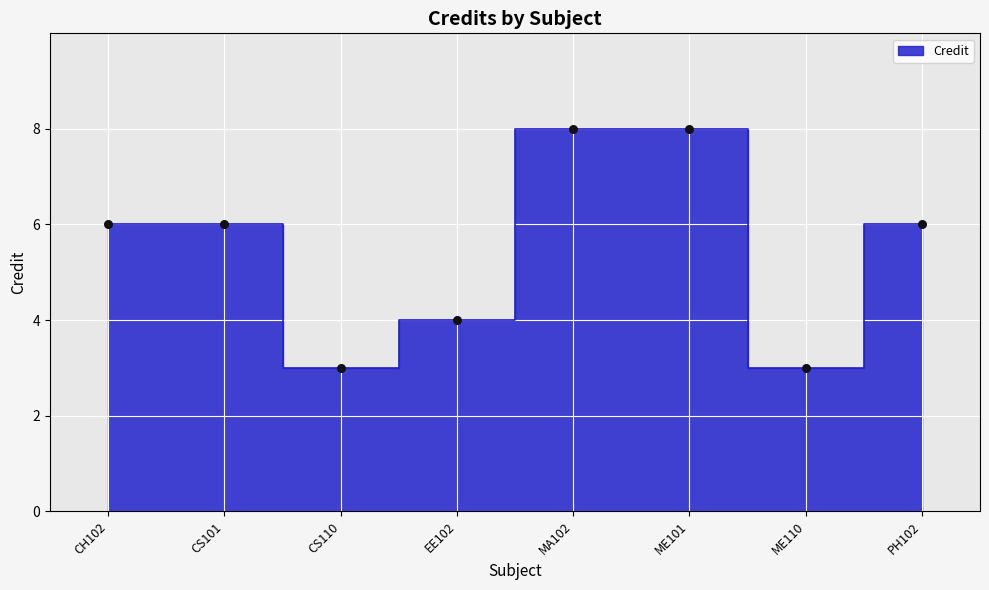

Between EE102 and CS110, which is larger?

EE102